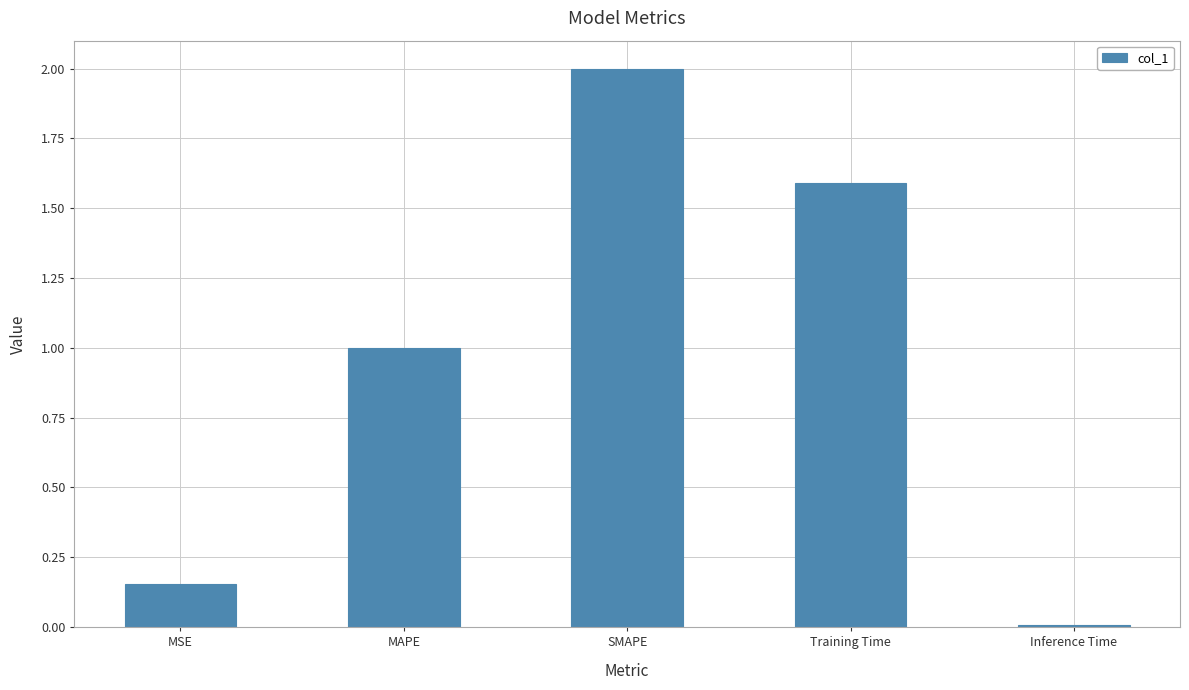

What position from the right is SMAPE?

3